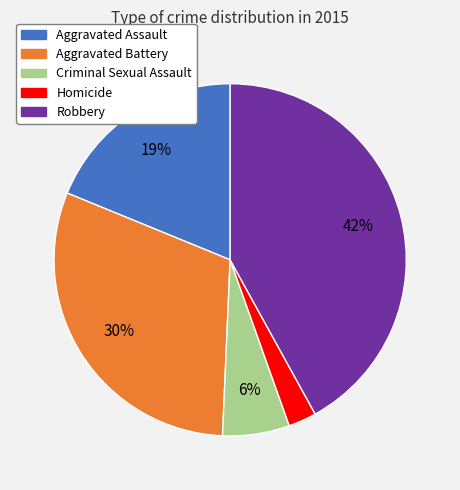

The Aggravated Assault slice represents 19% of the pie. True or false?

True